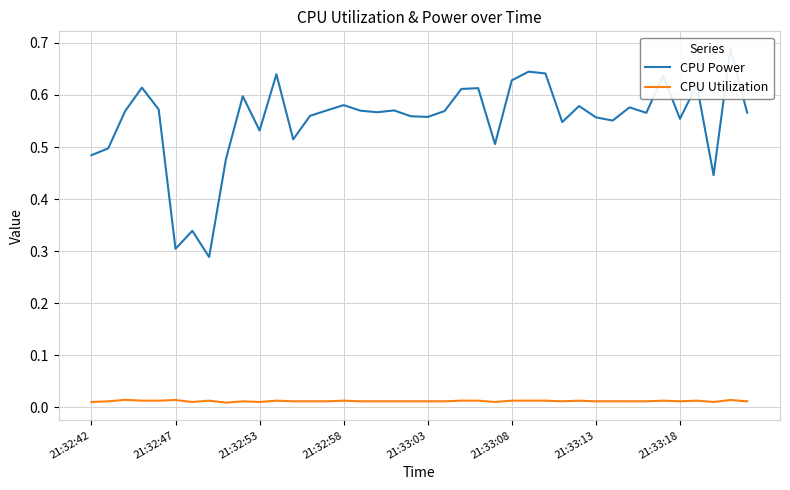

Is it true that CPU Utilization equals 0.0 at 36?

False